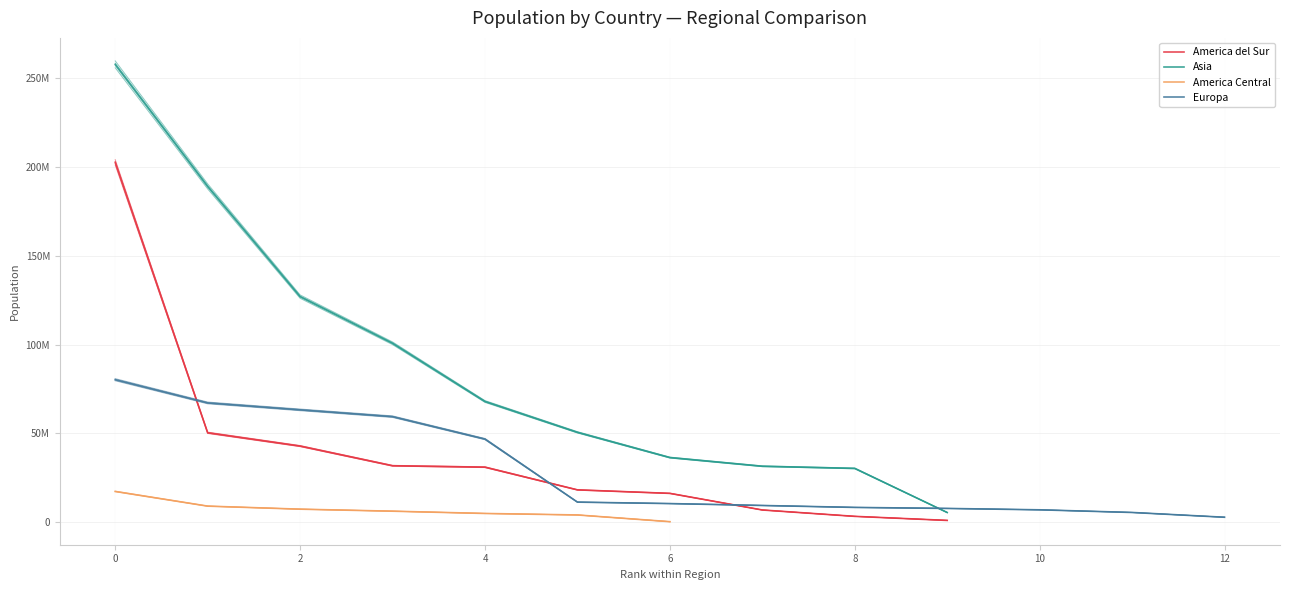

What is the minimum value shown in the chart?

380010